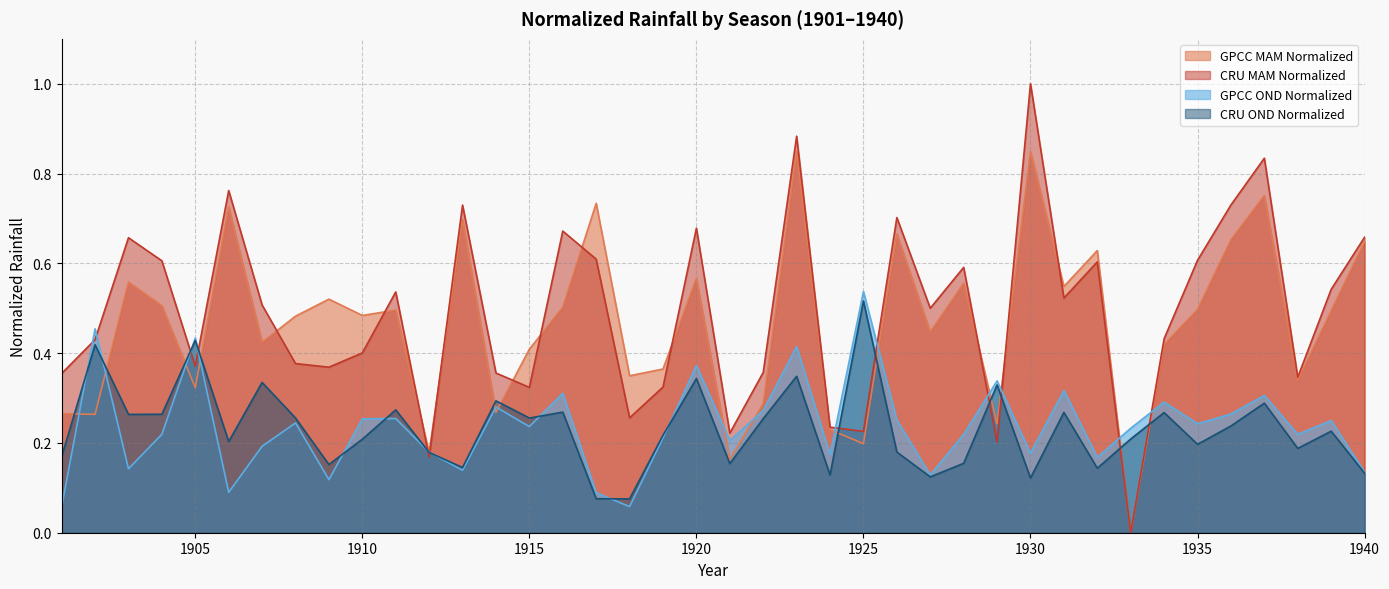

List the series in order of their peak value, lowest first.

CRU OND Normalized, GPCC OND Normalized, GPCC MAM Normalized, CRU MAM Normalized